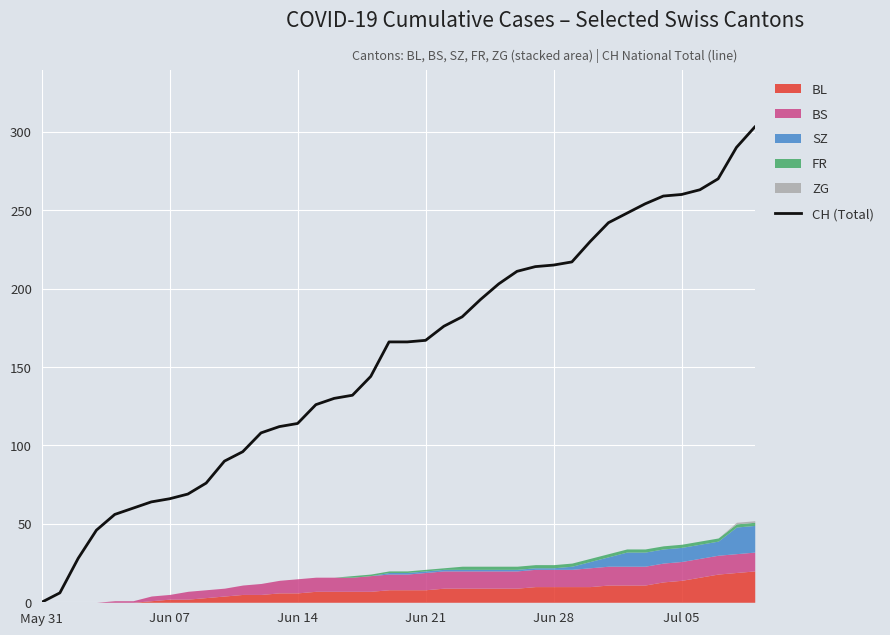

What is the maximum value for CH (Total)?

303